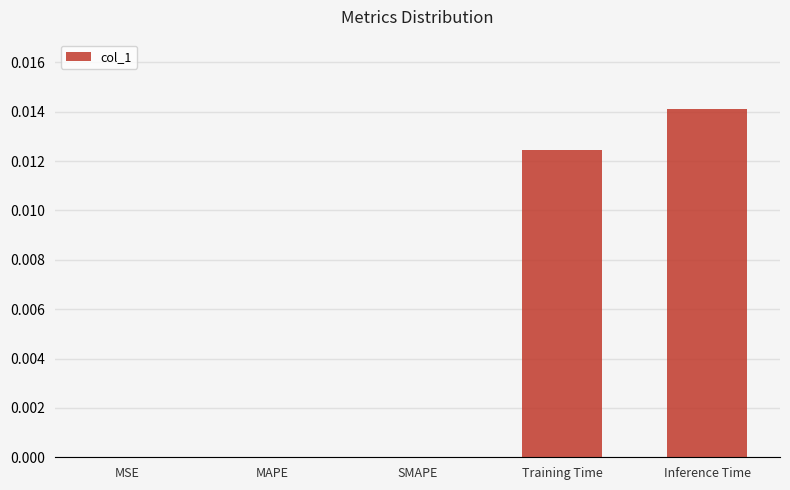

True or false: the data shows 0.0 at MSE.

True